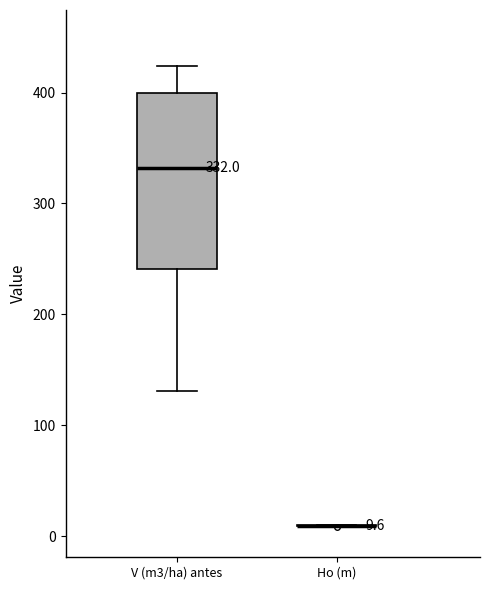

Which box is the tallest, from its lower edge to its upper edge?

V (m3/ha) antes